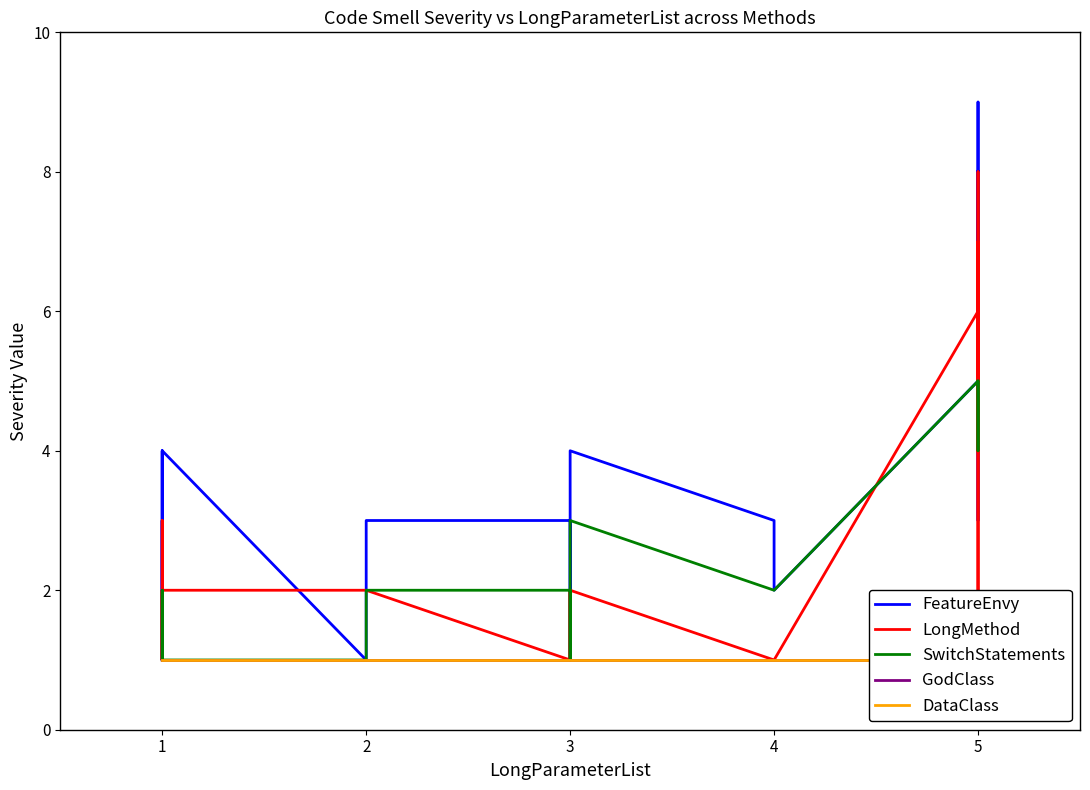

What is the sum of all GodClass values?

34